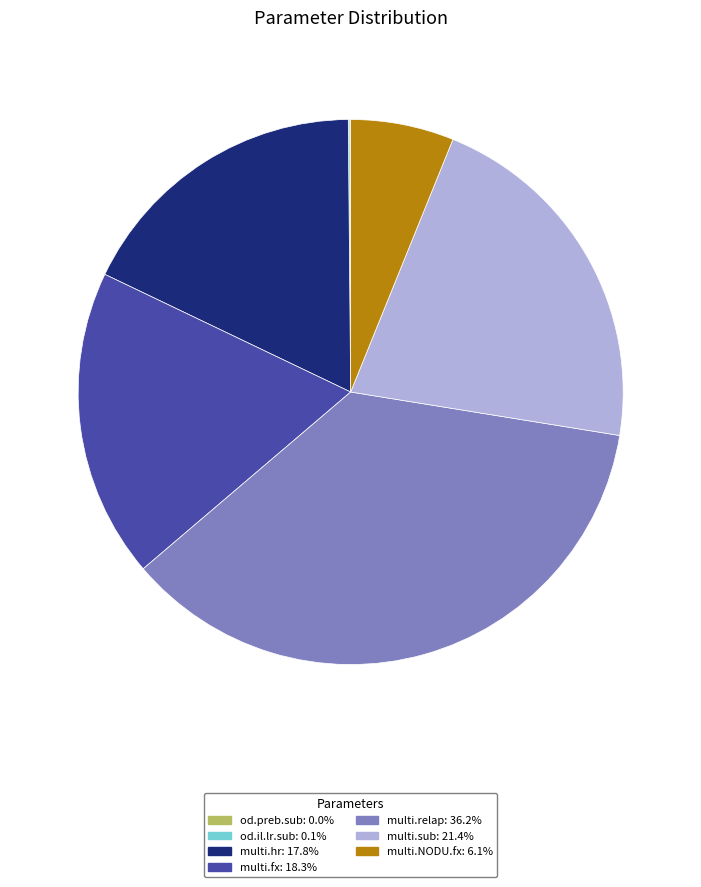

Which slice is the largest?

multi.relap